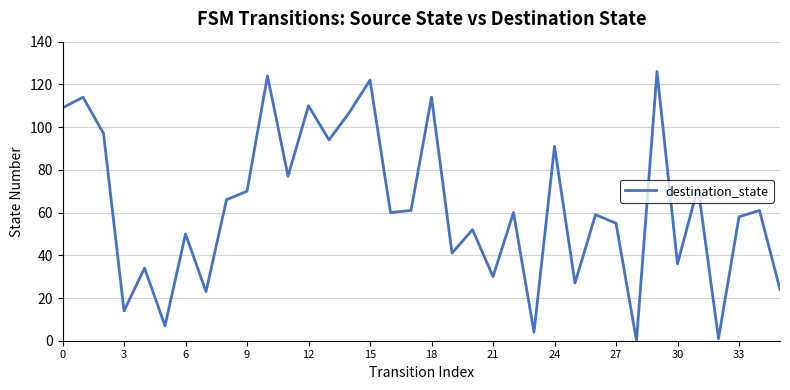

How many positive values are there?

35